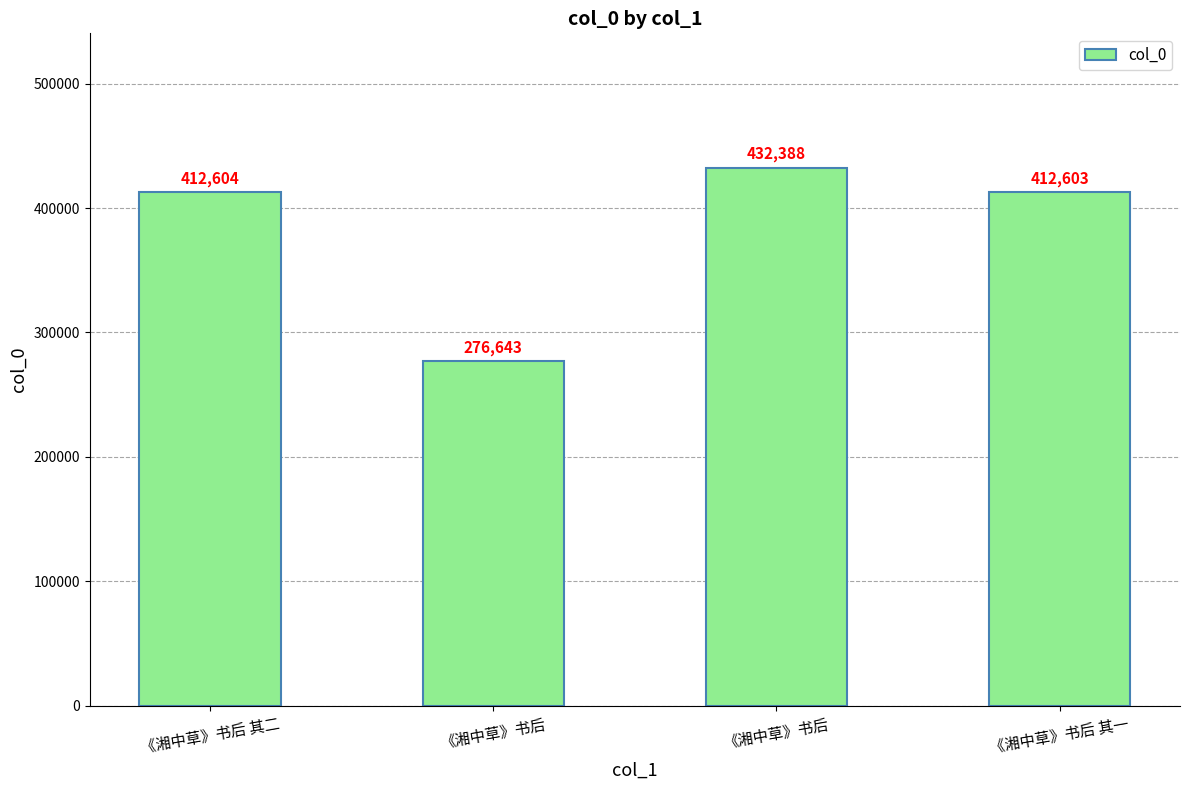

Does the chart contain any negative values?

No